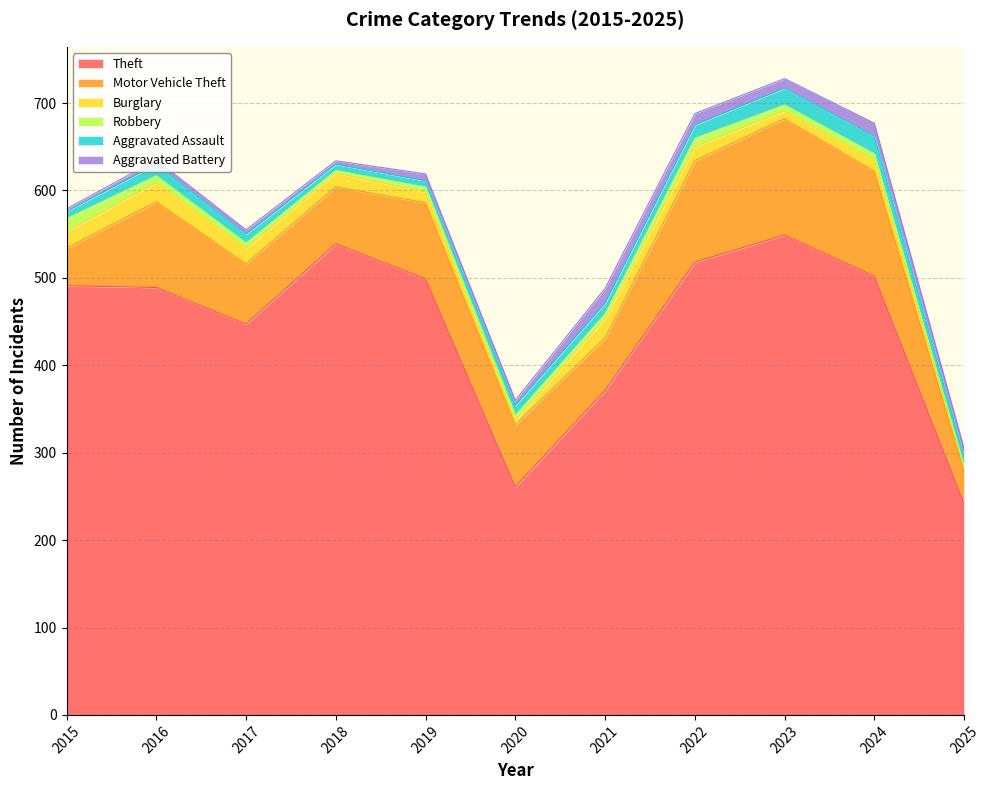

What is the spread (max minus min) of values at 2018?

536